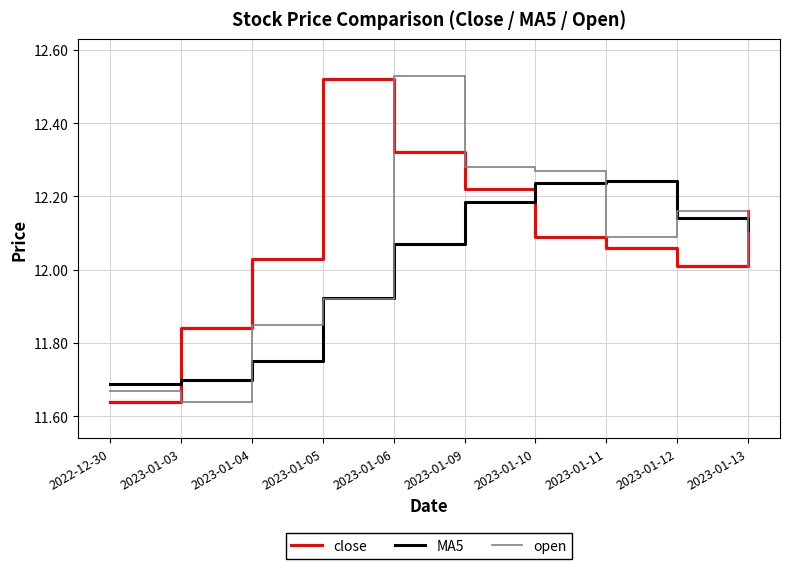

What position from the left is 2023-01-13?

10